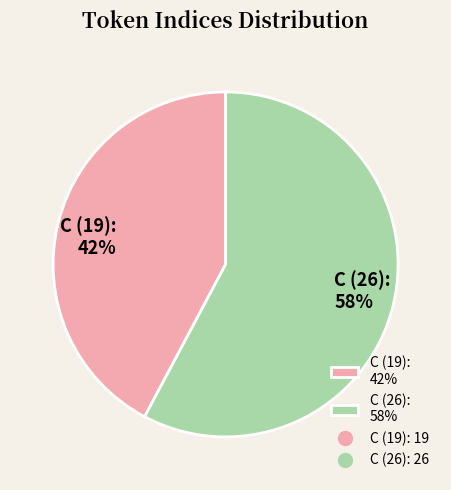

Count the number of slices in the pie.

2